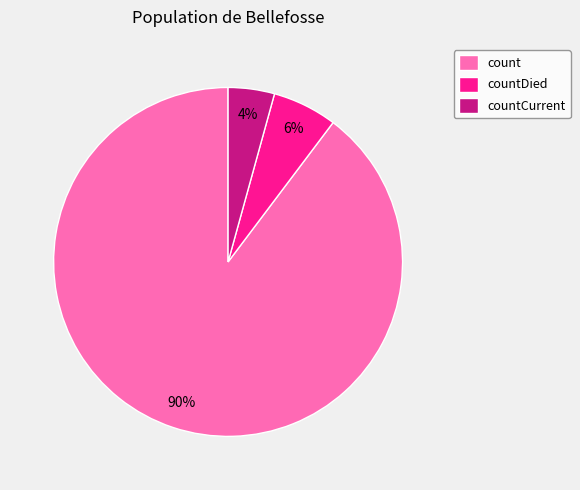

To the nearest percent, what is the average slice percentage?

33%